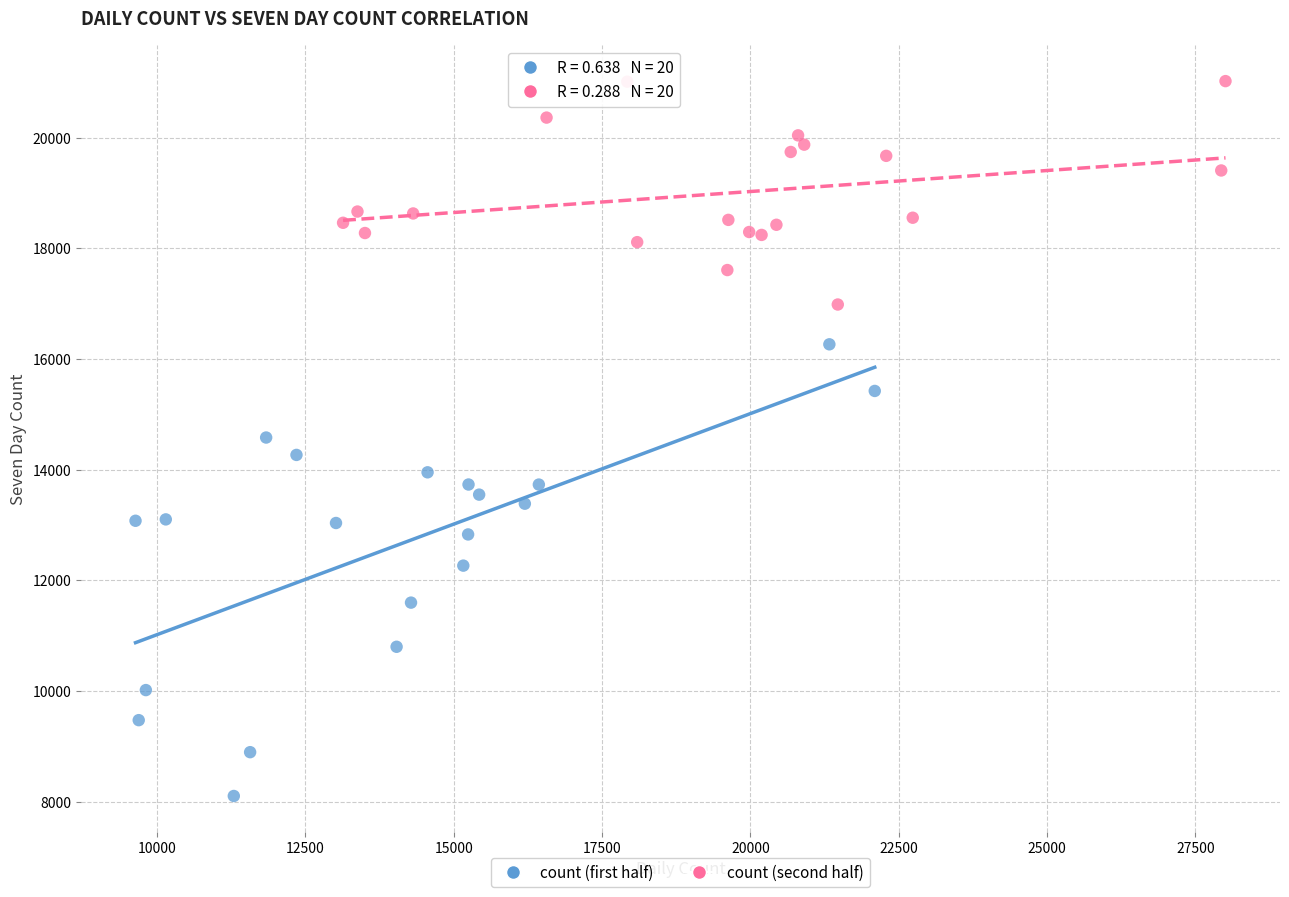

Which series reaches the minimum Y coordinate?

count (first half)